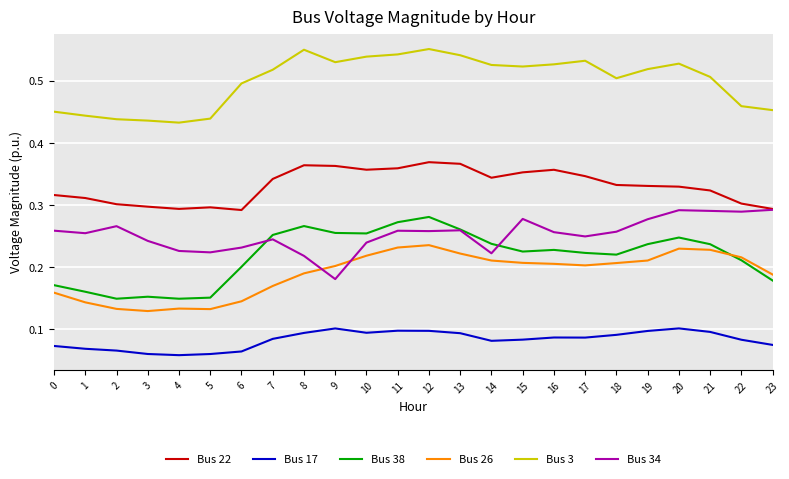

List the series in order of their peak value, highest first.

Bus 3, Bus 22, Bus 34, Bus 38, Bus 26, Bus 17